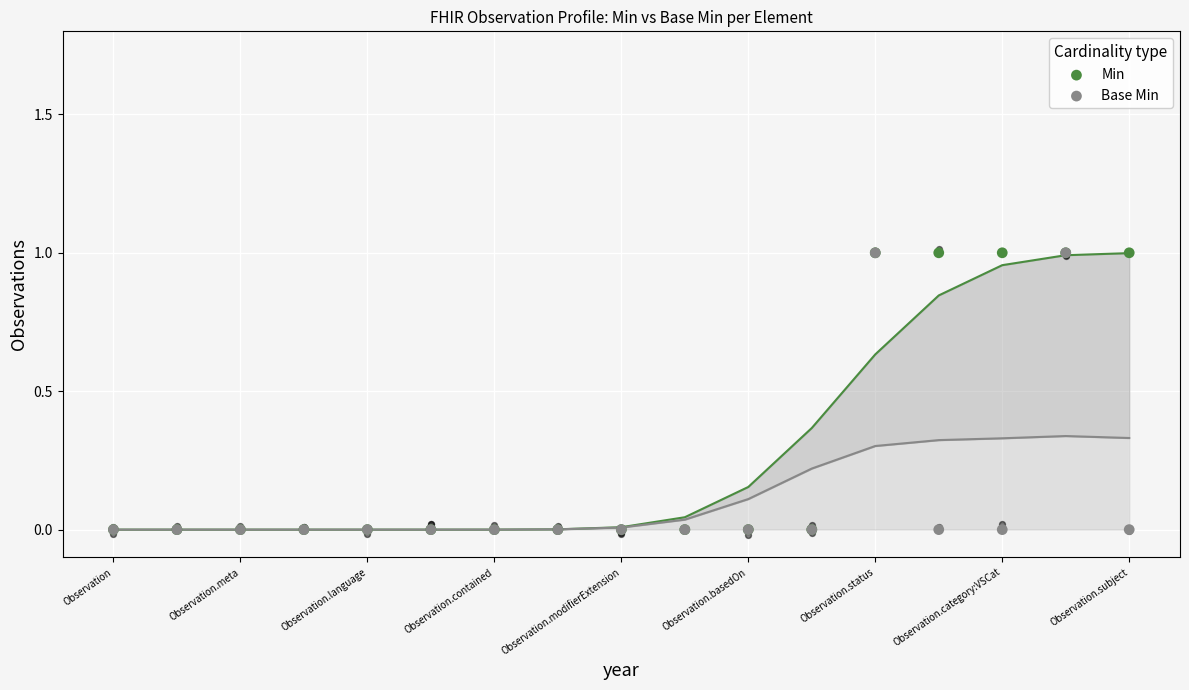

Is the value of Min at Observation.meta greater than the value of Base Min at Observation.basedOn?

No